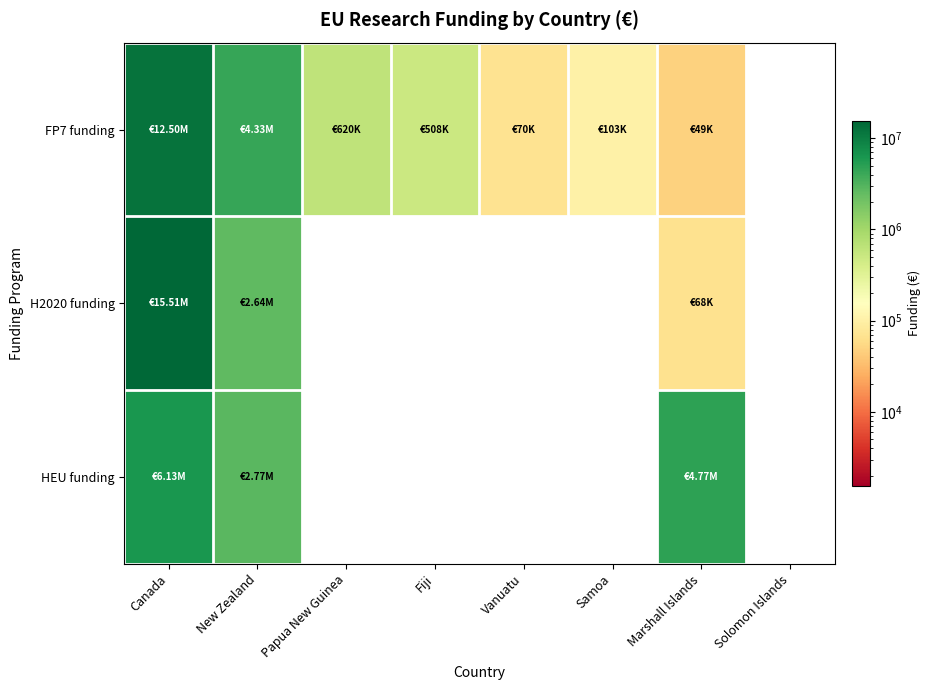

How many positive values does the HEU funding series have?

3